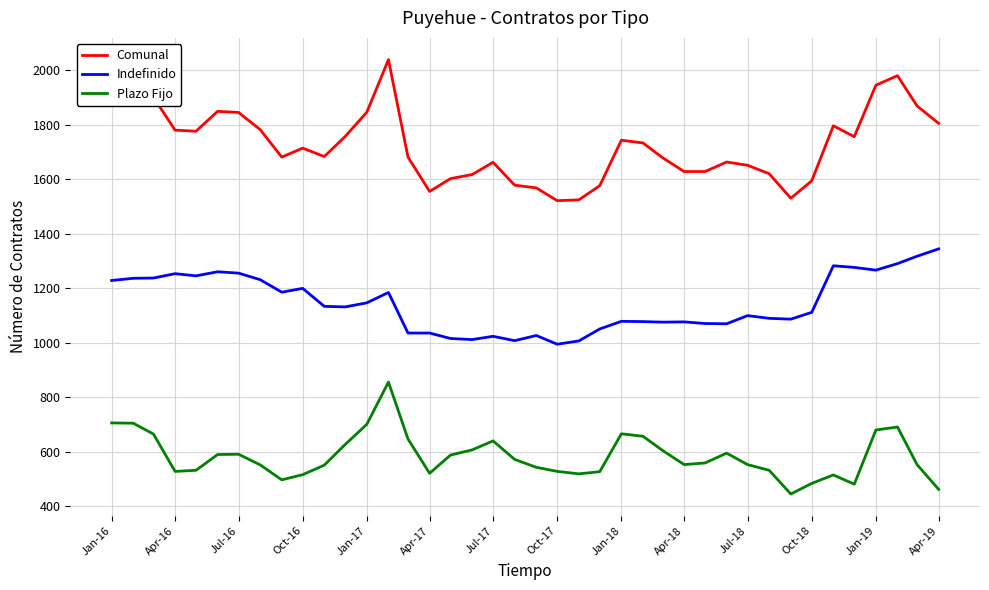

What is the difference between the maximum and minimum values in the Comunal series?

518